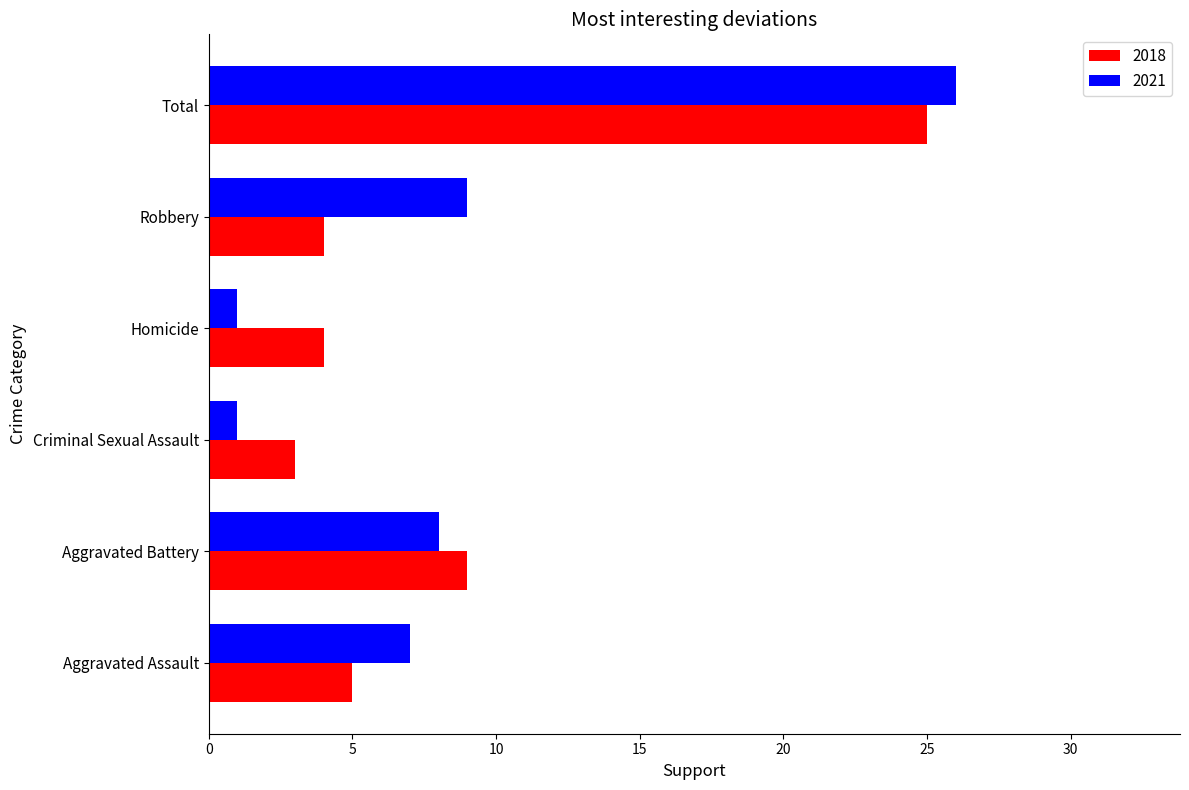

At Criminal Sexual Assault, list the series in order from largest to smallest.

2018, 2021